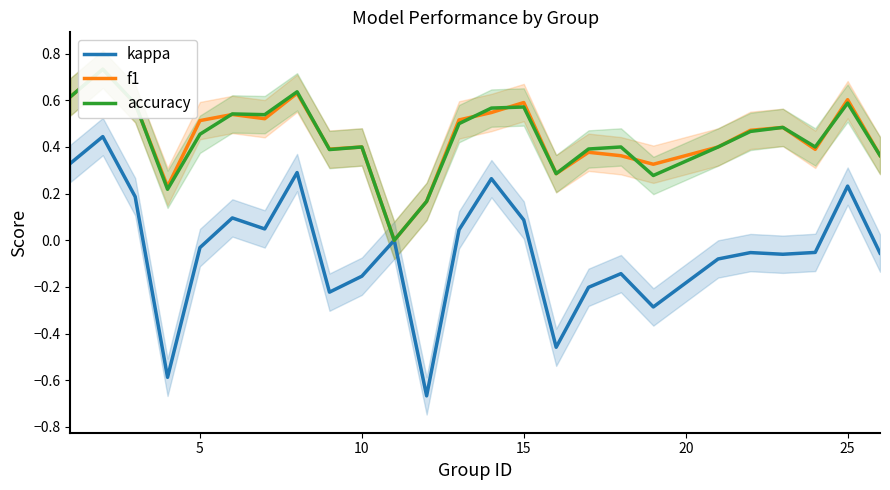

True or false: kappa has a value of -0.1 at 10.

False